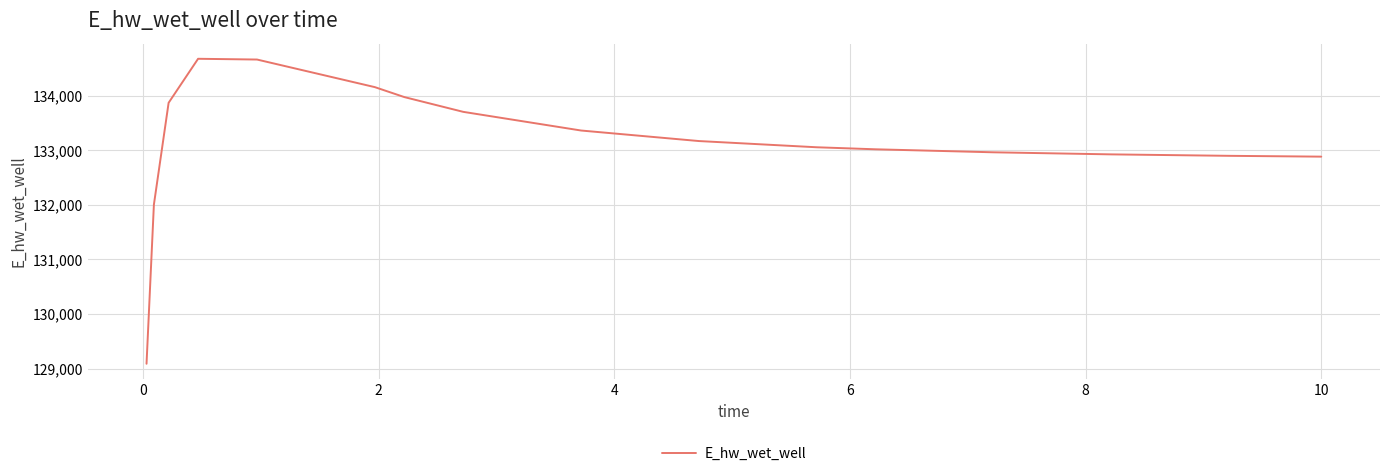

What is the smallest value displayed?

129087.9